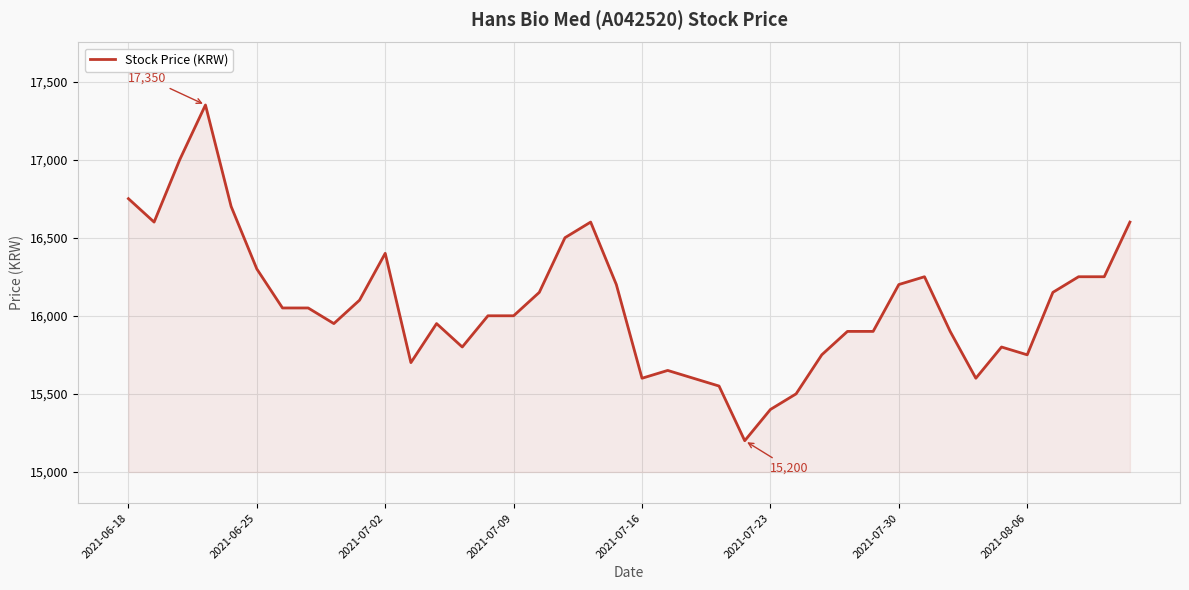

What is the maximum value shown in the chart?

17350